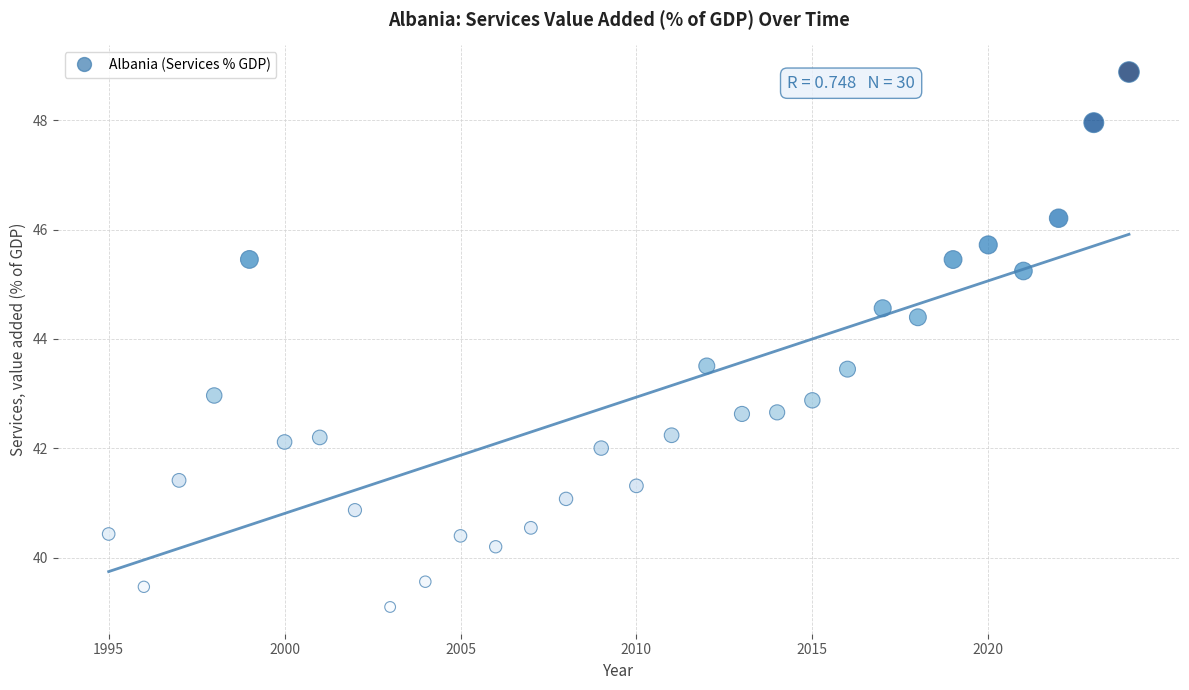

What is the range of X values (max minus min)?

29.0